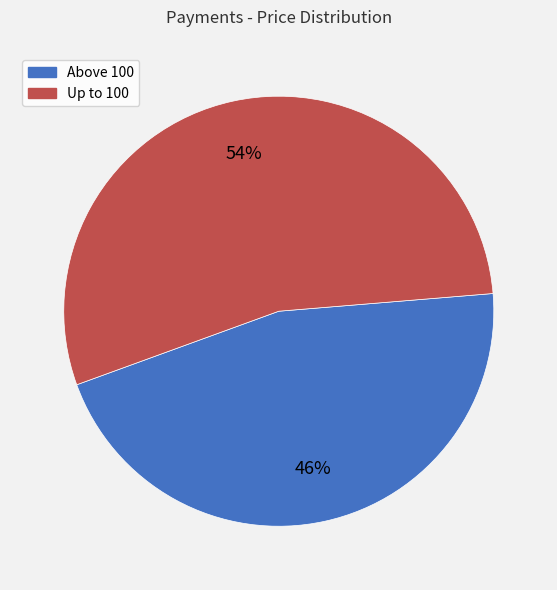

Is there any slice that represents more than half of the pie?

Yes